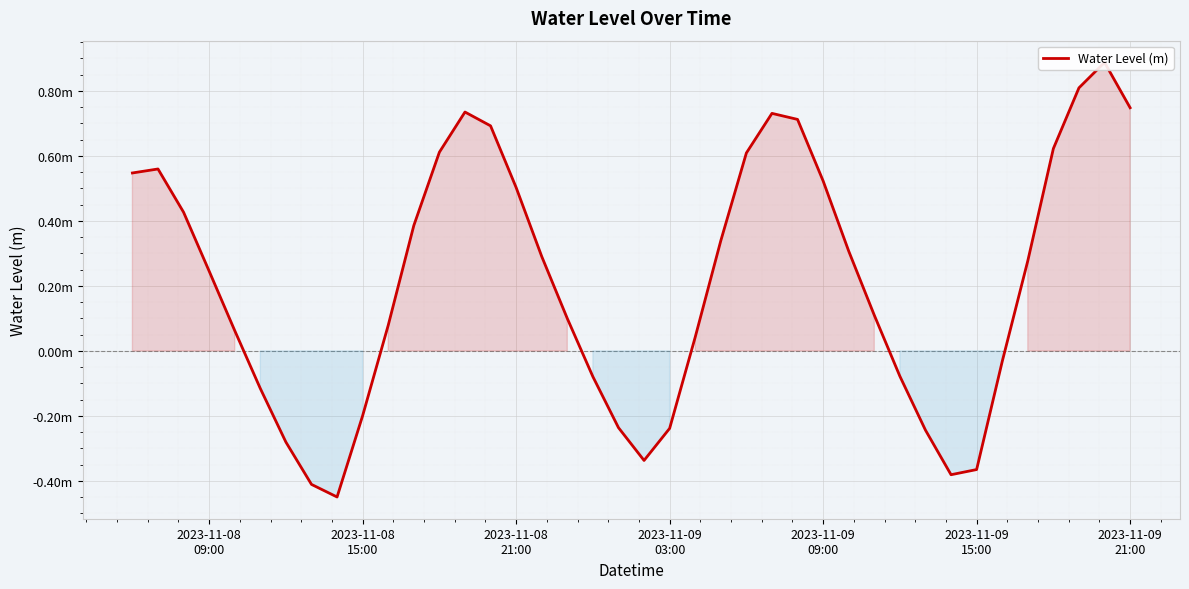

What is the difference between the maximum and minimum values?

1.3